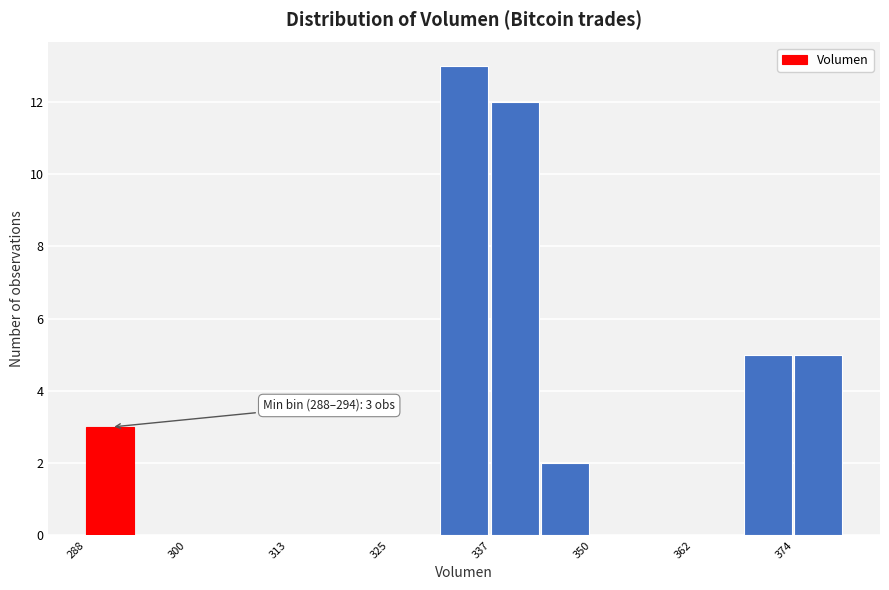

Around what value on the x-axis is the tallest bar? Give the approximate position of its centre, as read against the axis.

334